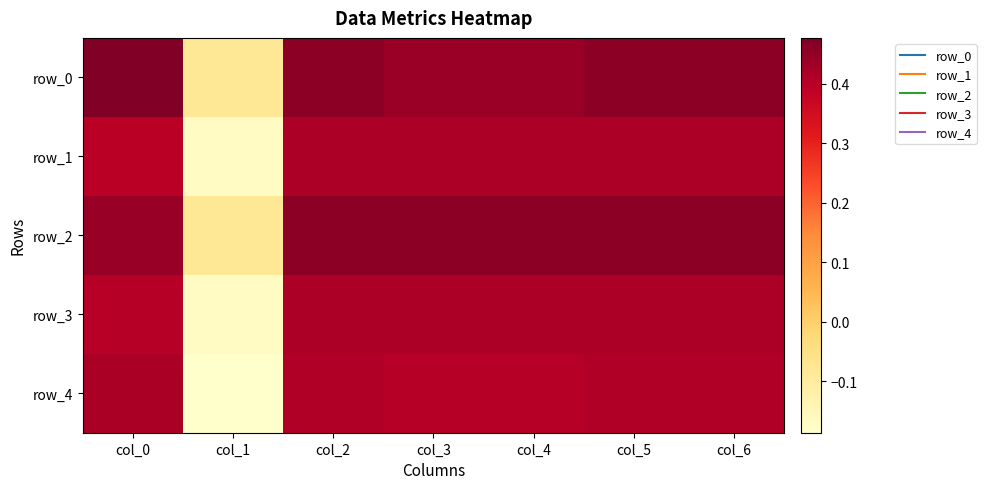

True or false: row_1 has a value of 0.3 at col_4.

False